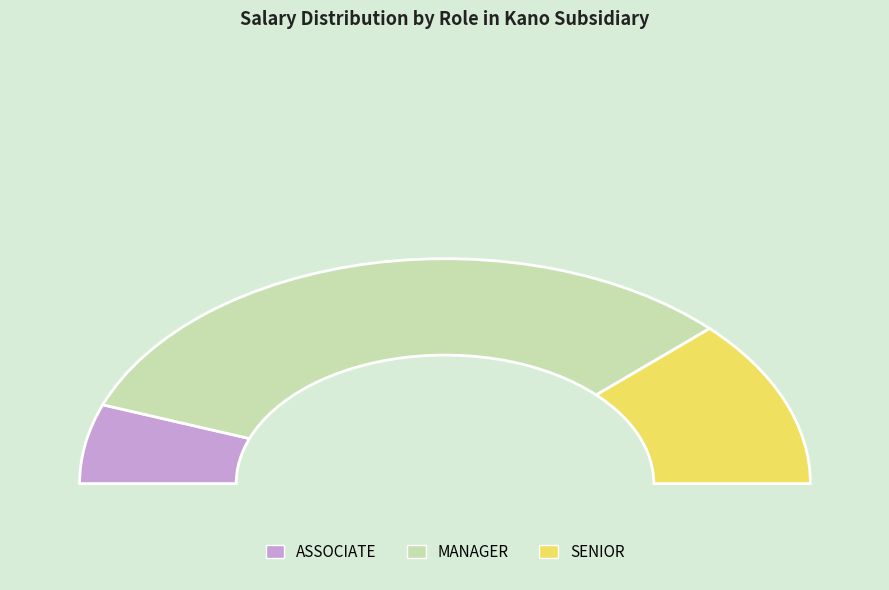

What is the smallest slice in the pie chart?

ASSOCIATE